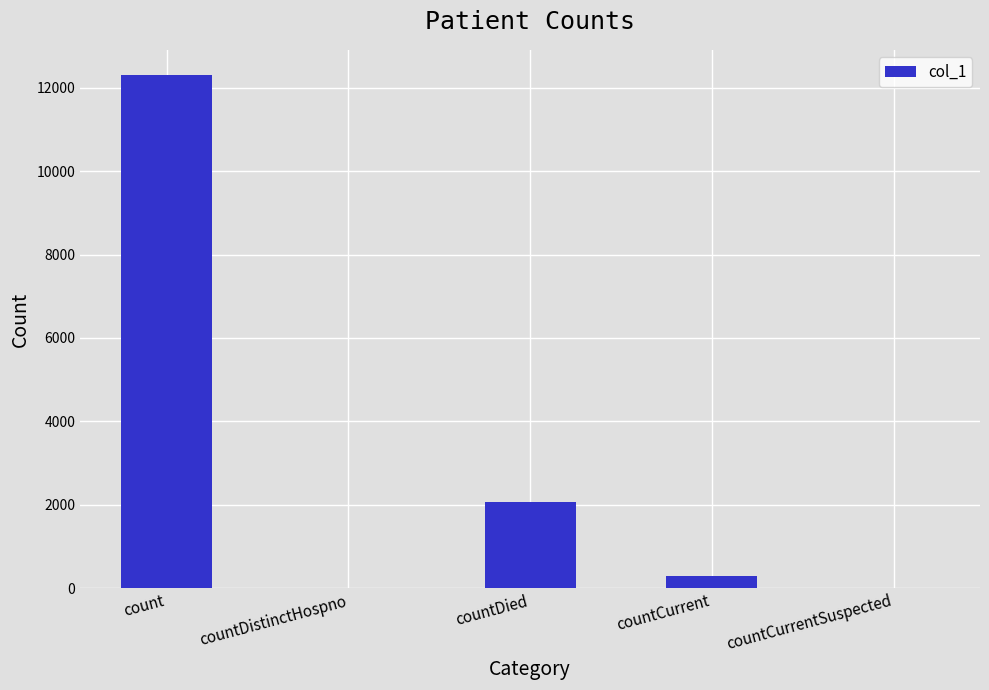

What is the sum of the values at count and countCurrentSuspected?

12295